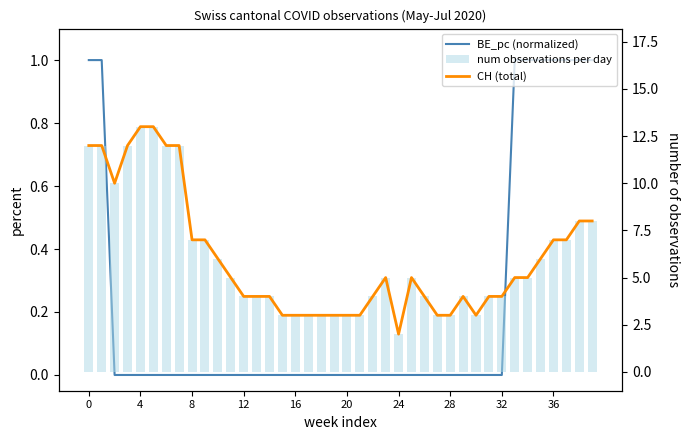

Which has a higher value, 31 or 20?

31